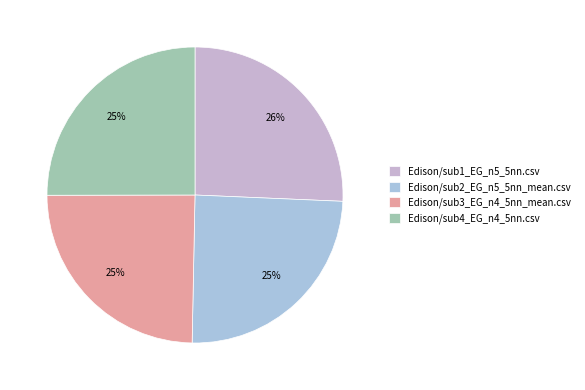

The Edison/sub2_EG_n5_5nn_mean.csv slice represents 25% of the pie. True or false?

True